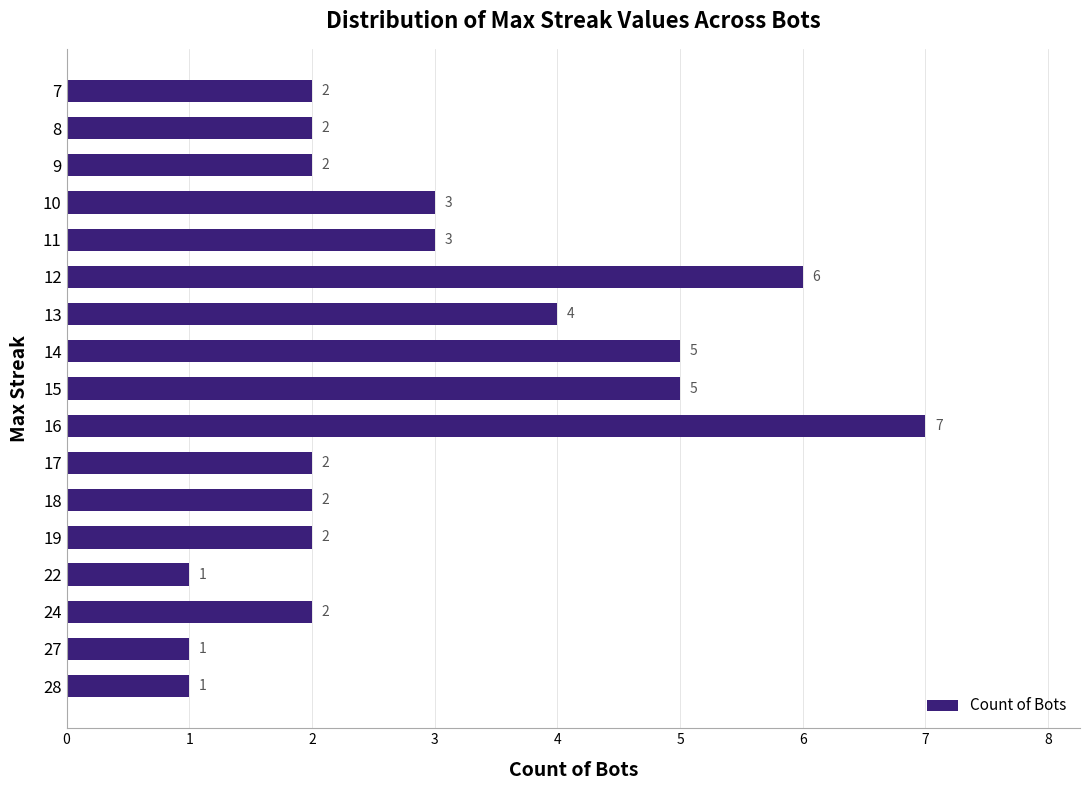

What value does the data have at 11?

3